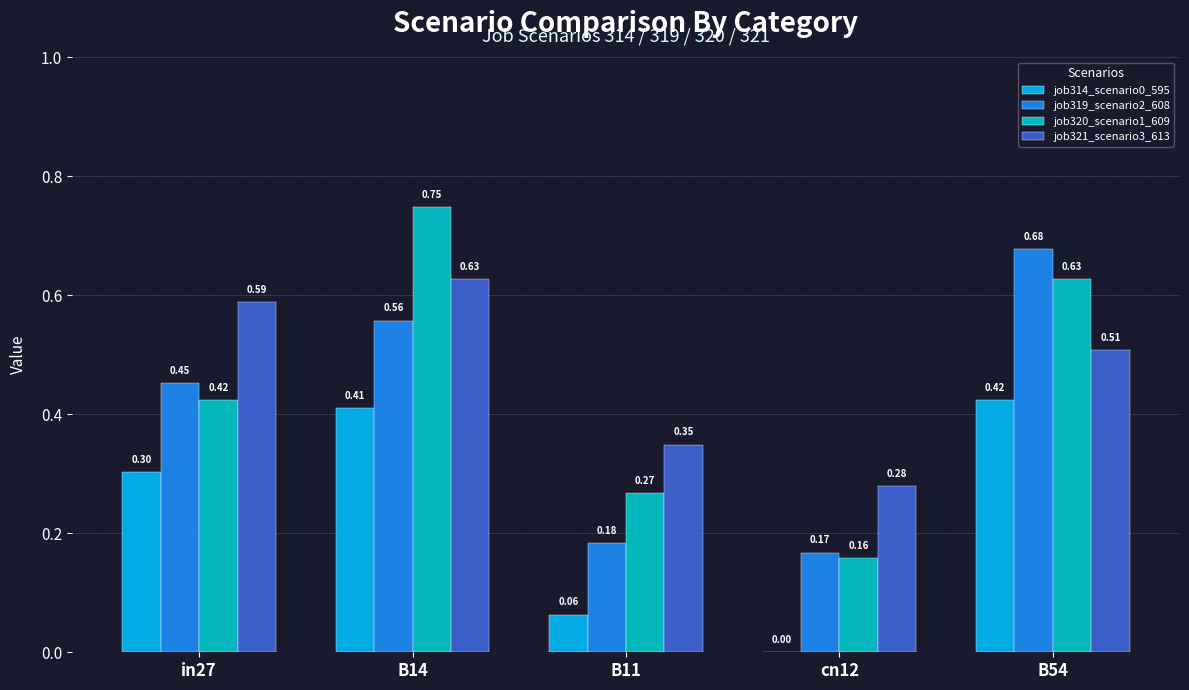

Which series changed the most between in27 and B14?

job320_scenario1_609